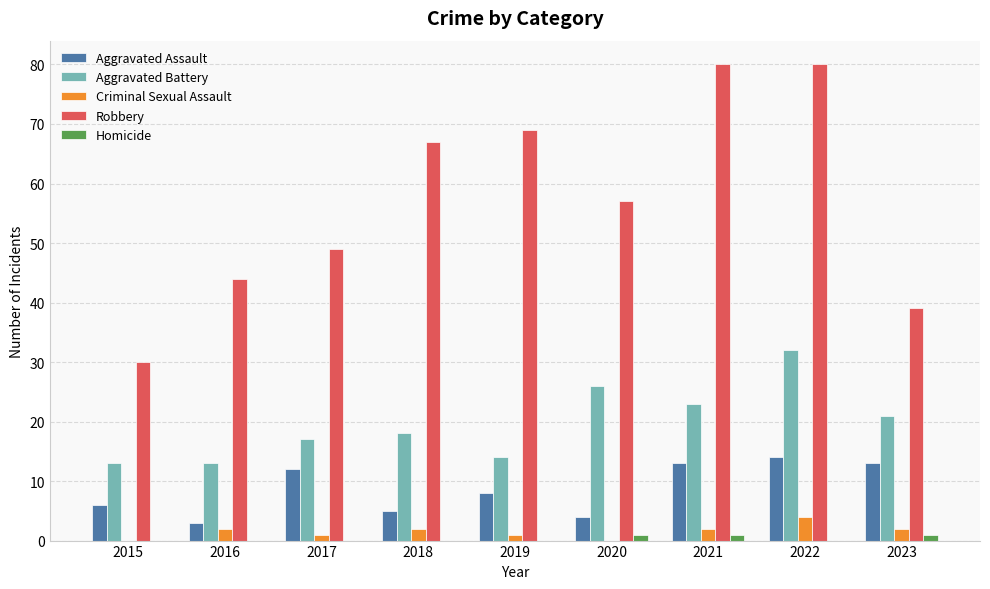

Is the value of Criminal Sexual Assault at 2019 greater than the value of Robbery at 2018?

No